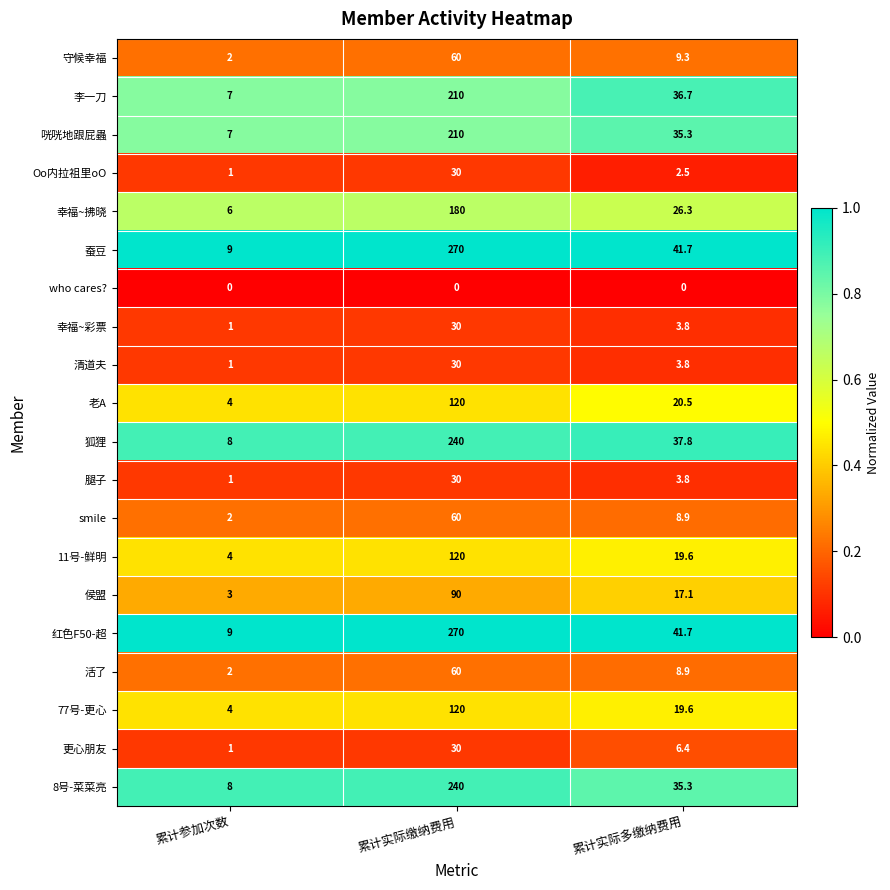

Is the value of 狐狸 at 累计参加次数 greater than the value of 守候幸福 at 累计实际多缴纳费用?

No